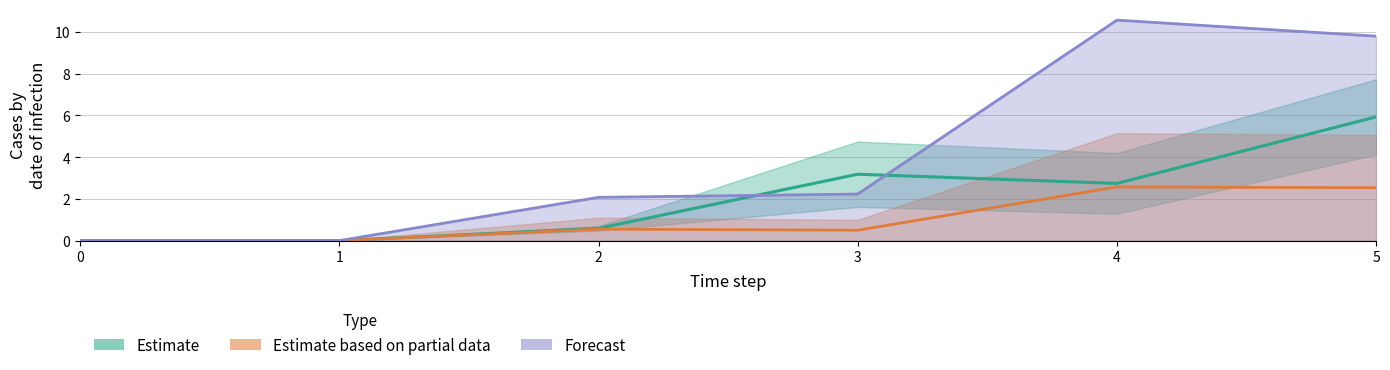

How many lines are shown in the chart?

3